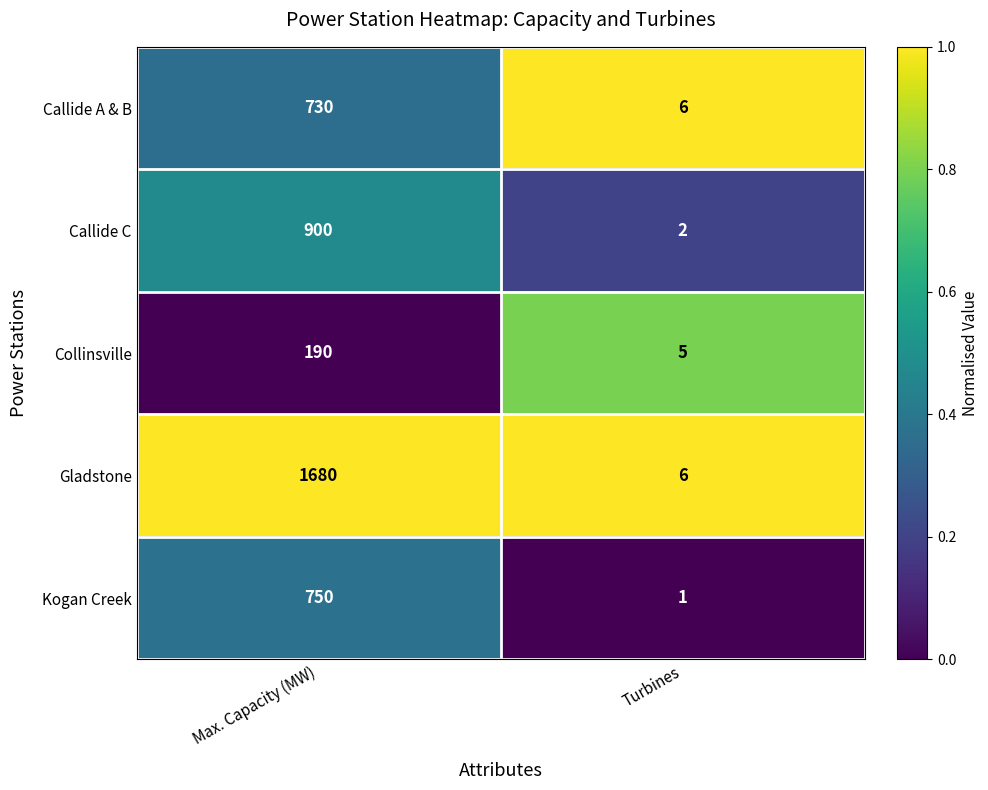

What is the difference between the Collinsville values at Turbines and Max. Capacity (MW)?

185